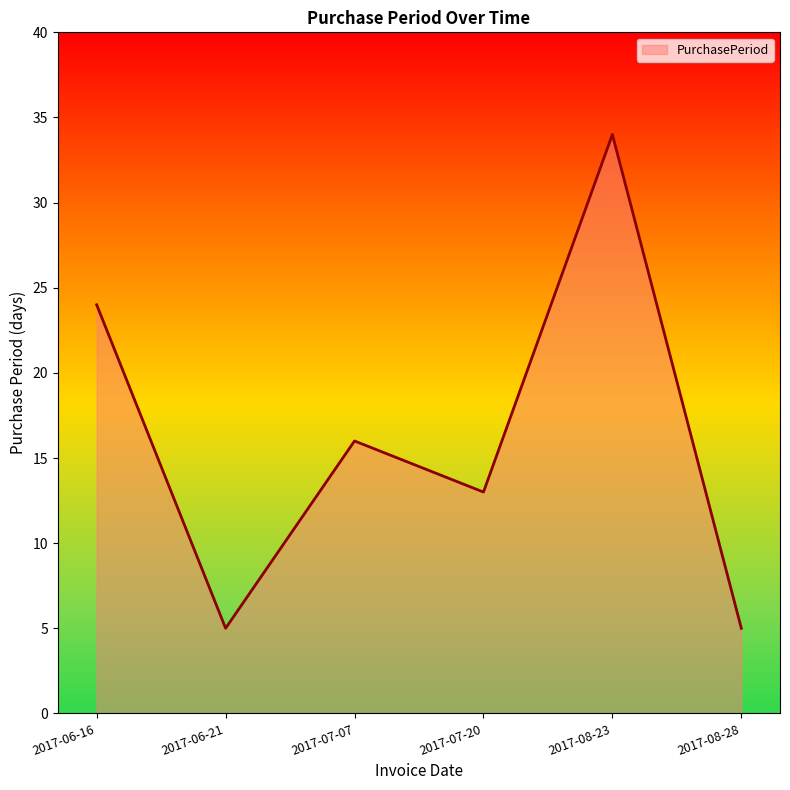

Read the value at 2017-08-28.

5